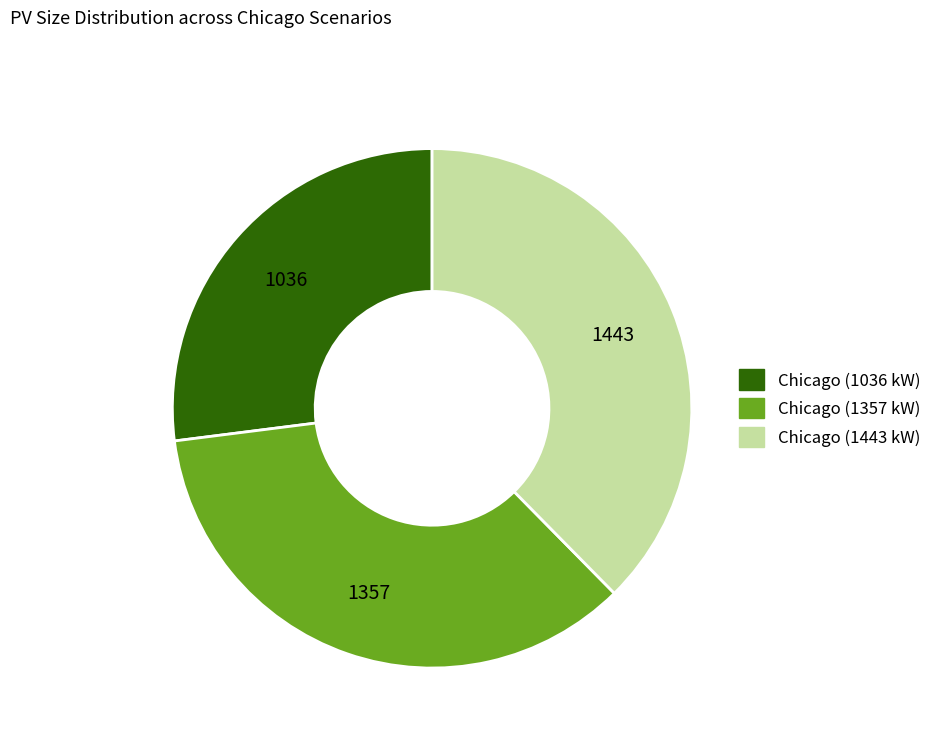

Do Chicago (1357 kW) and Chicago (1443 kW) together represent more than half of the pie?

Yes